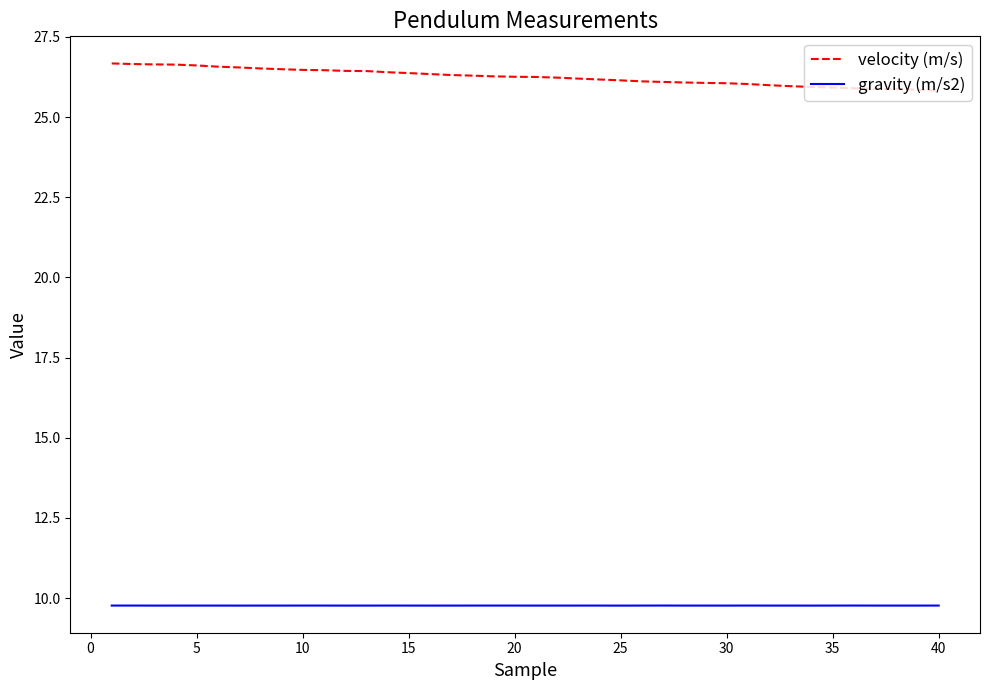

What are all the series names shown in the legend?

velocity (m/s), gravity (m/s2)